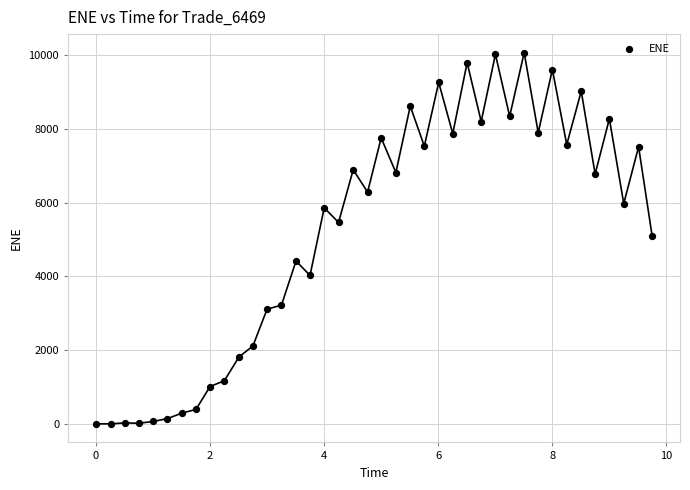

What is the range of Y values (max minus min)?

10070.7